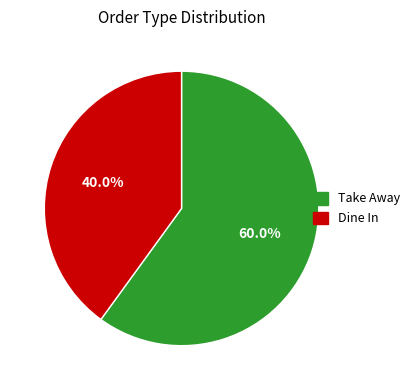

To the nearest percent, what portion does Dine In represent?

40%